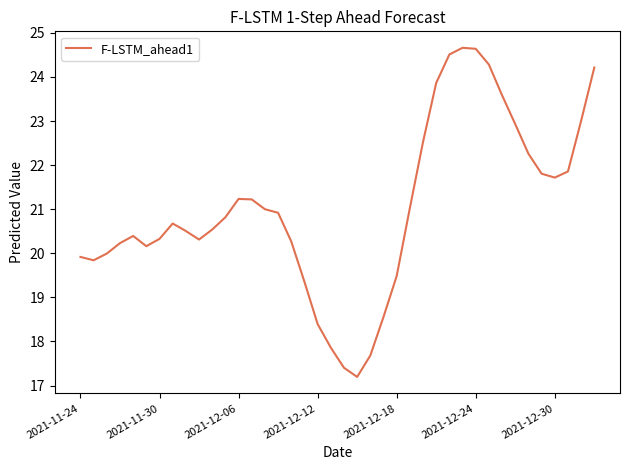

What is the difference between the maximum and minimum values?

7.5